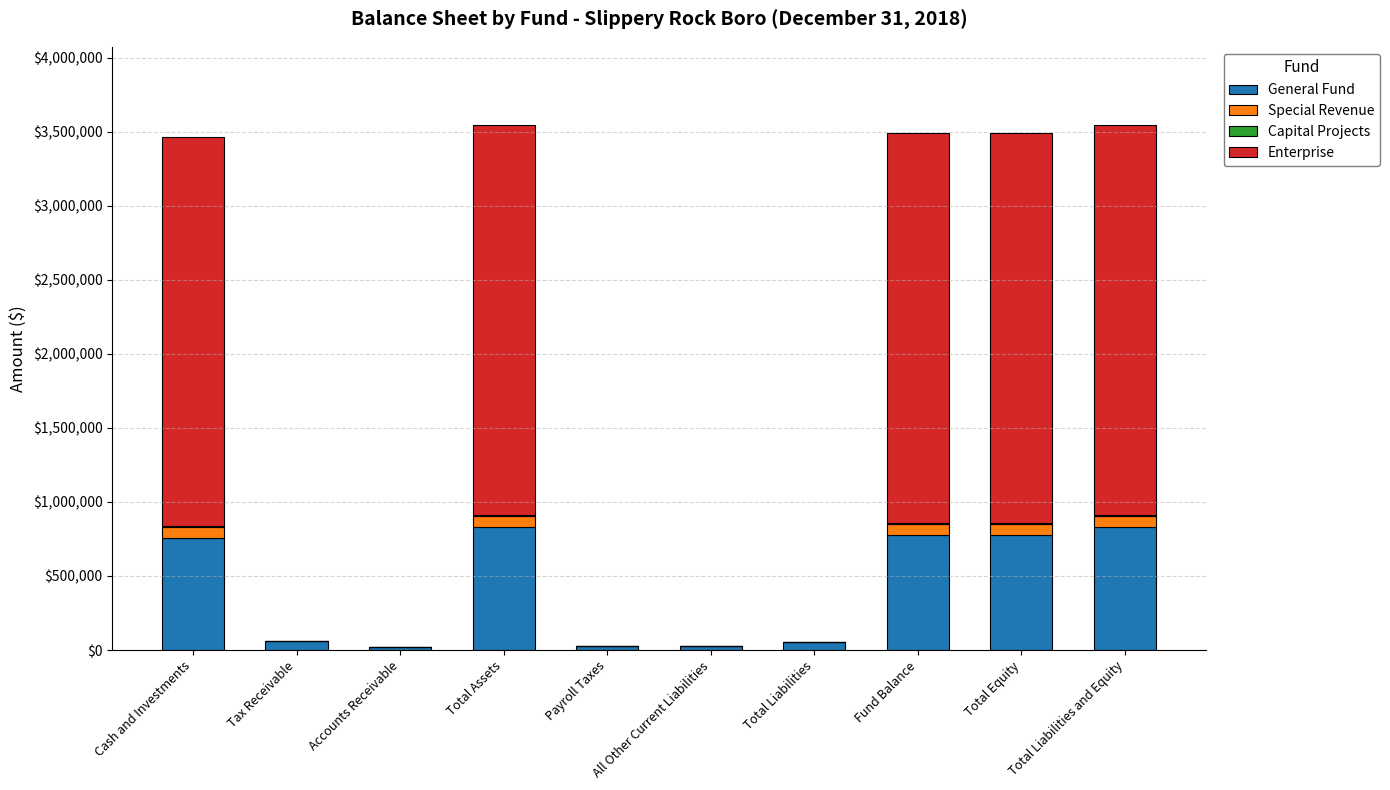

What is the highest value of the General Fund series?

833703